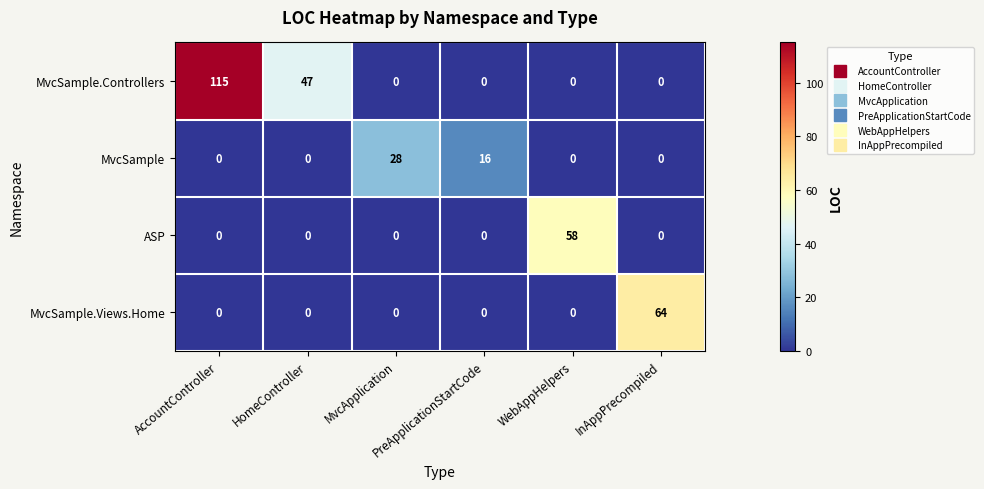

Which series has the largest total across all categories?

MvcSample.Controllers